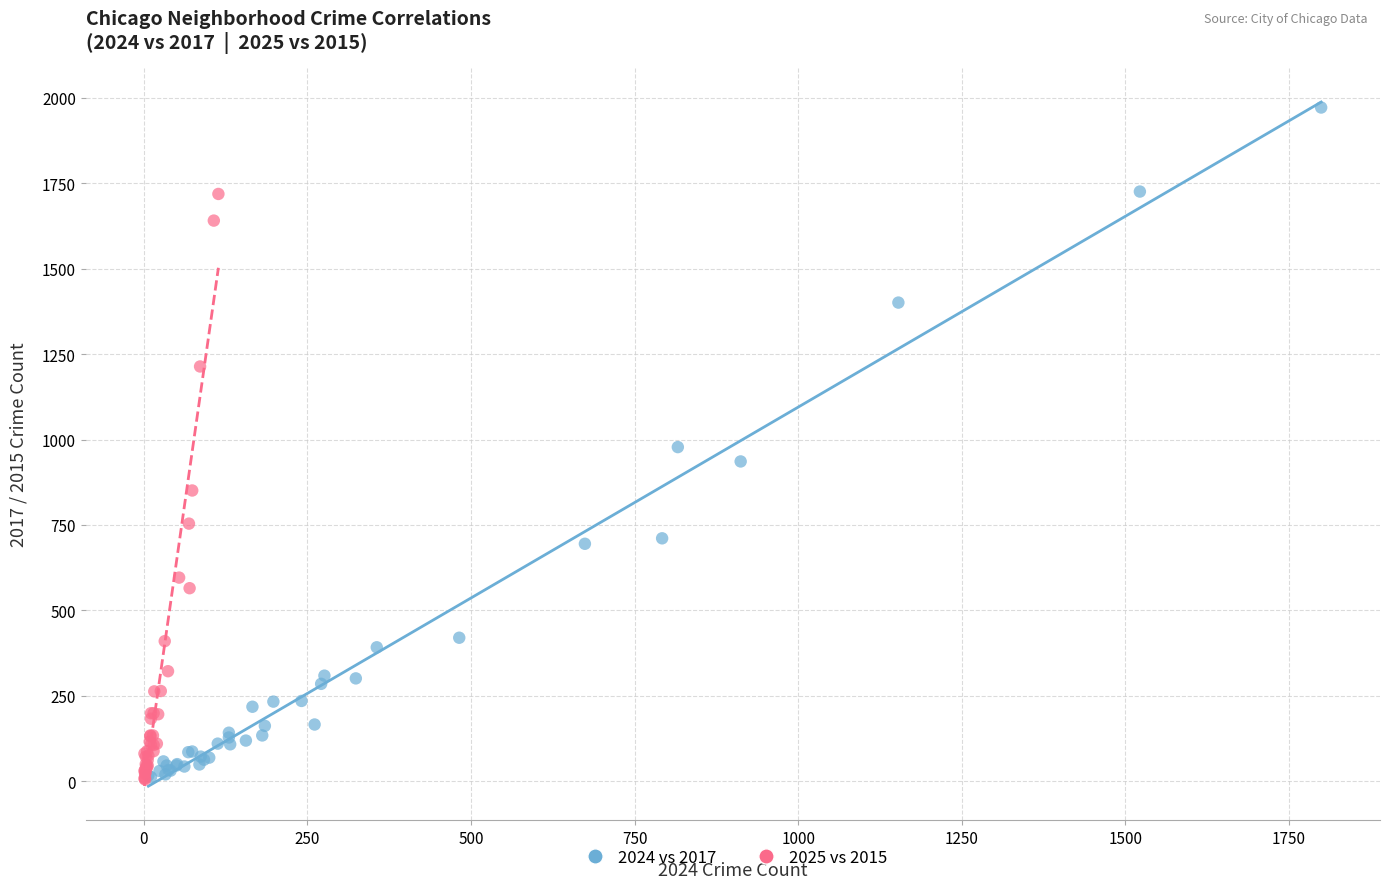

What are all the series names shown in the legend?

2024 vs 2017, 2025 vs 2015